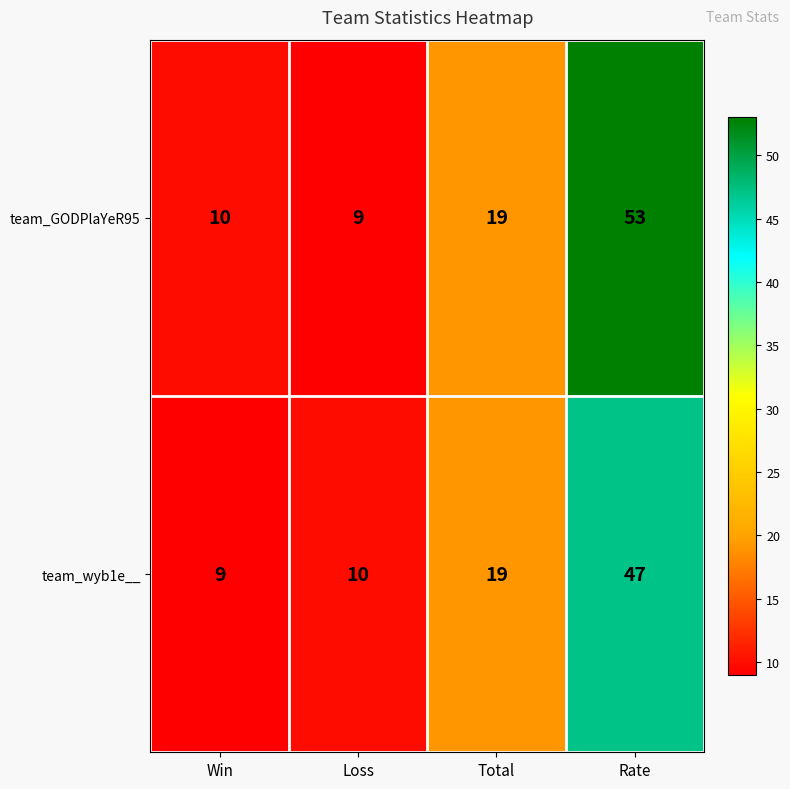

How many categories are shown in the chart?

4